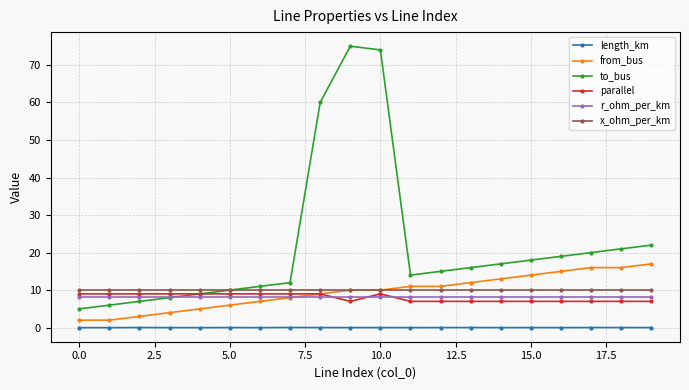

At how many categories does at least one series exceed 23?

3